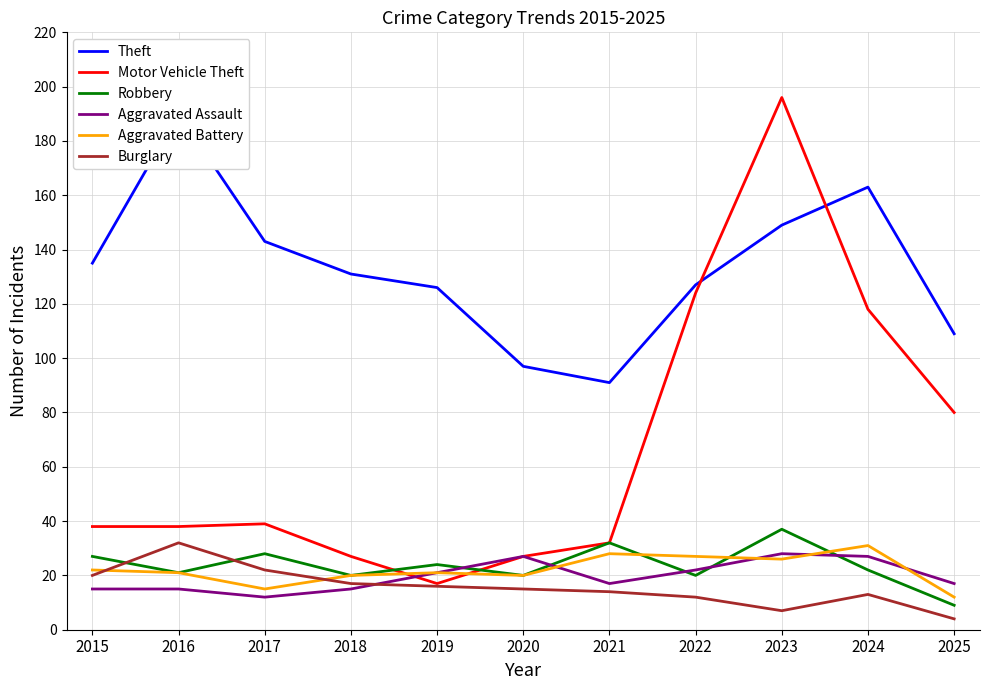

How many intersections are there between Motor Vehicle Theft and Robbery?

2